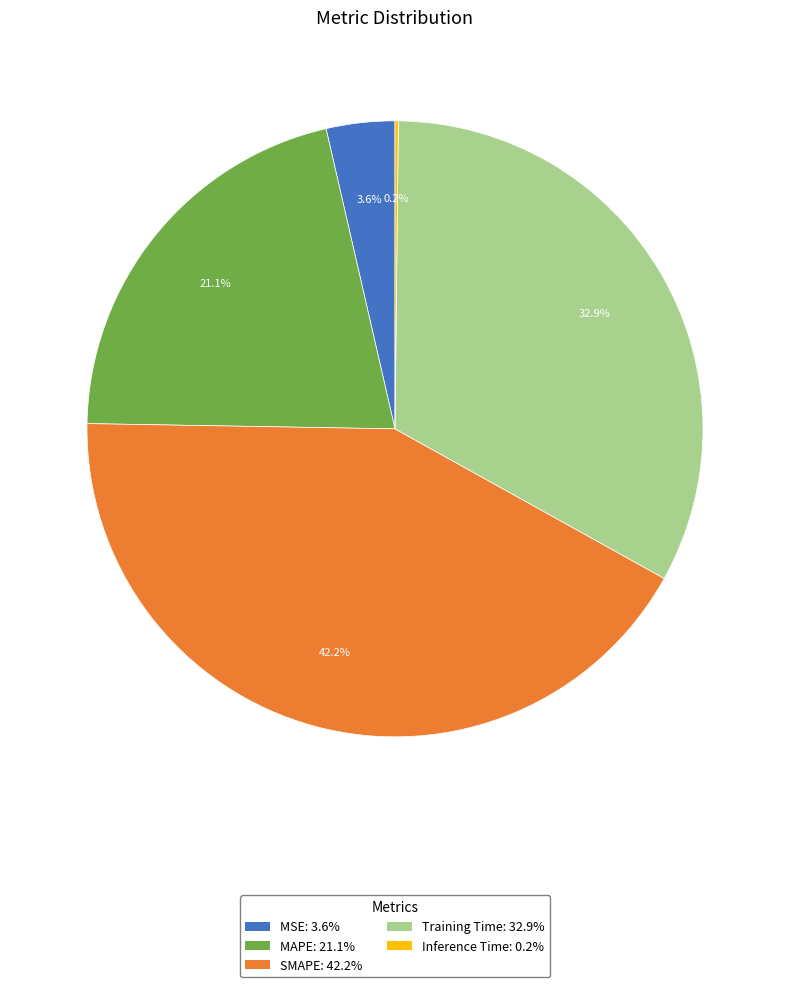

What percentage is NOT represented by Training Time?

67.1%